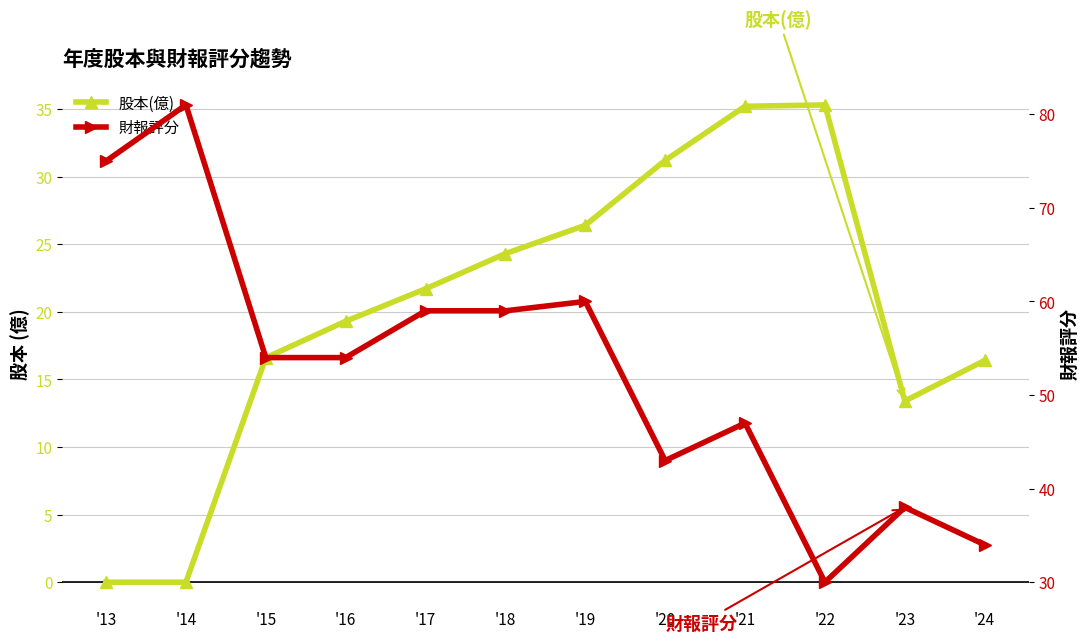

In 股本(億), how many points are higher than both neighbors (excluding endpoints)?

1